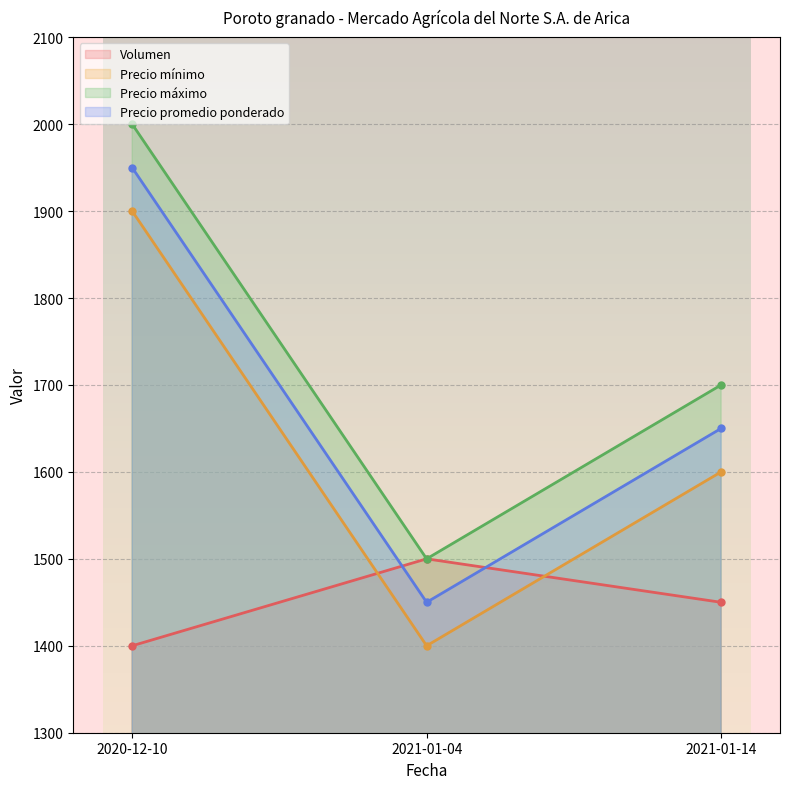

Reading right to left, transcribe all the data shown in this chart.

Volumen: 1450	1500	1400
Precio mínimo: 1600	1400	1900
Precio máximo: 1700	1500	2000
Precio promedio ponderado: 1650	1450	1950